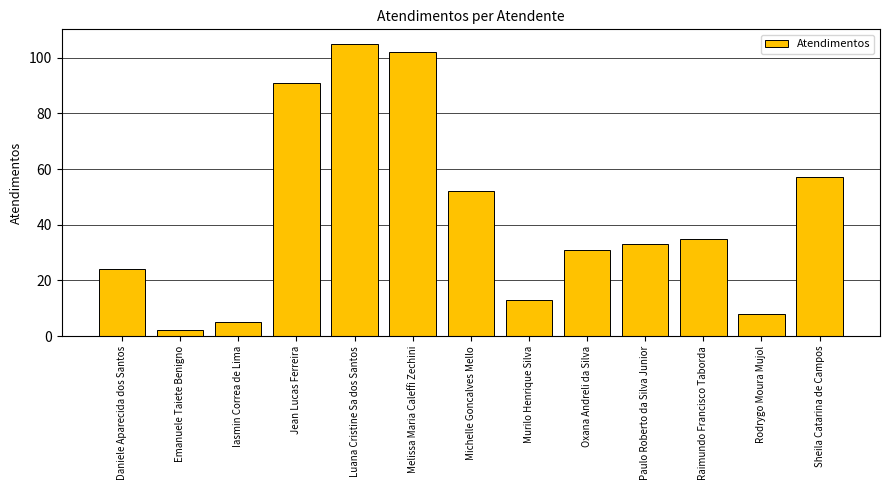

What is the sum of the values at Raimundo Francisco Taborda and Murilo Henrique Silva?

48